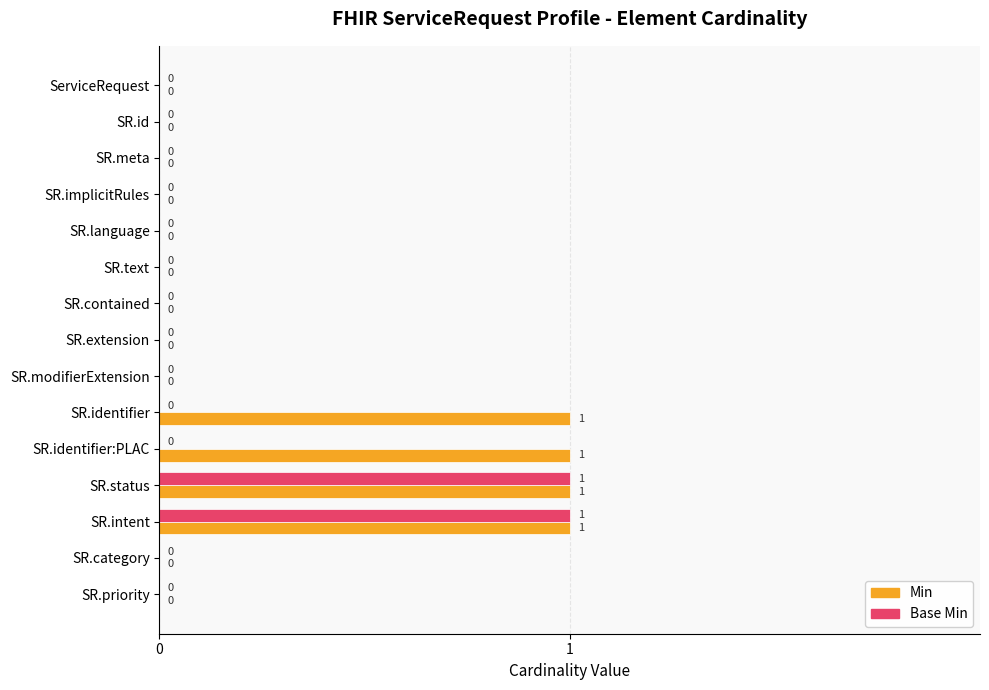

Is it true that Base Min equals -1 at SR.id?

False